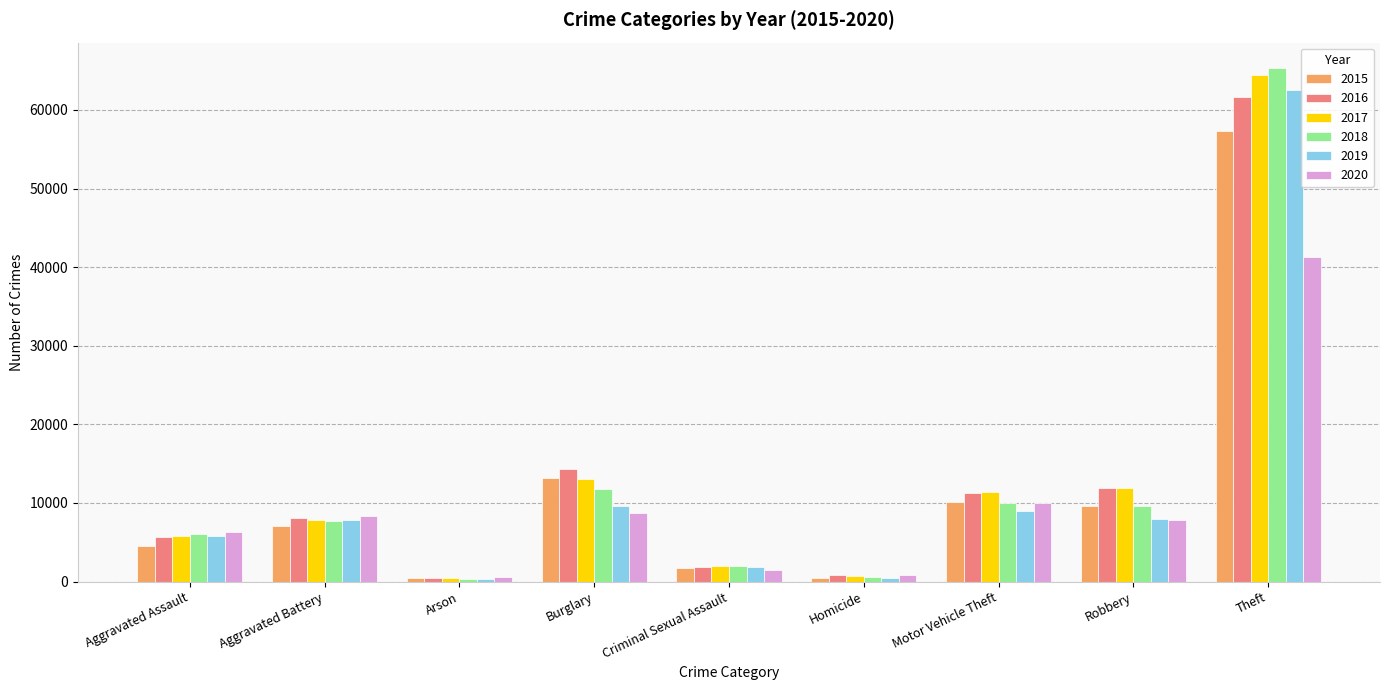

What is the difference between the maximum and minimum values in the 2020 series?

40757